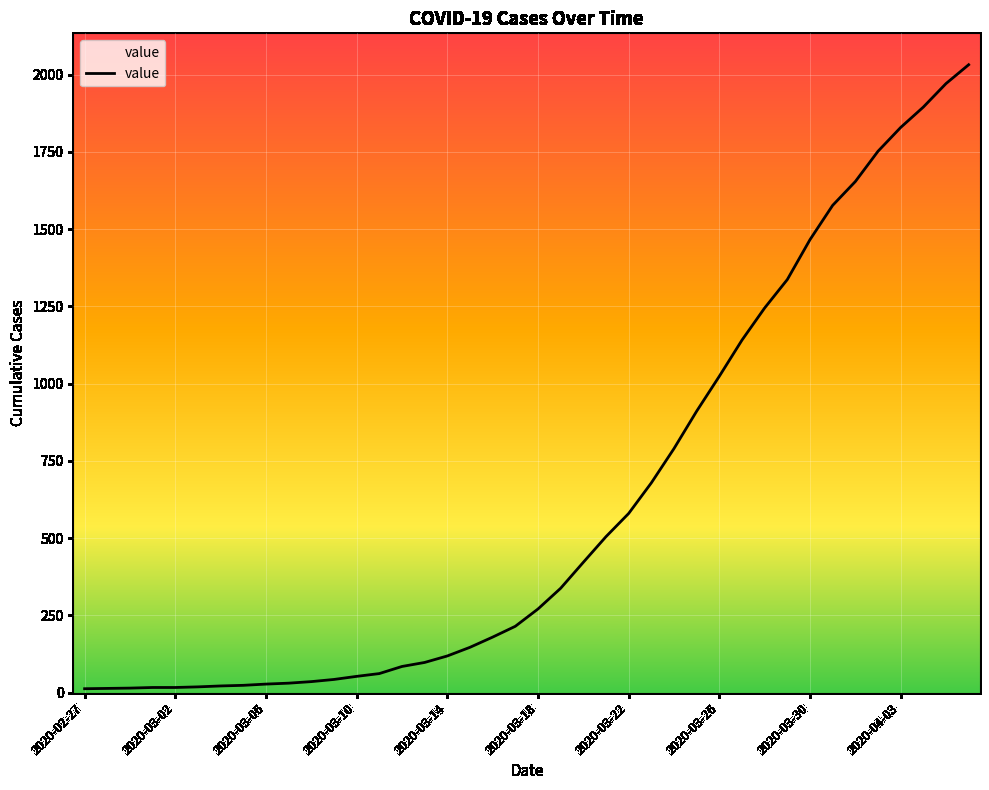

What is the difference between the maximum and minimum values?

2019